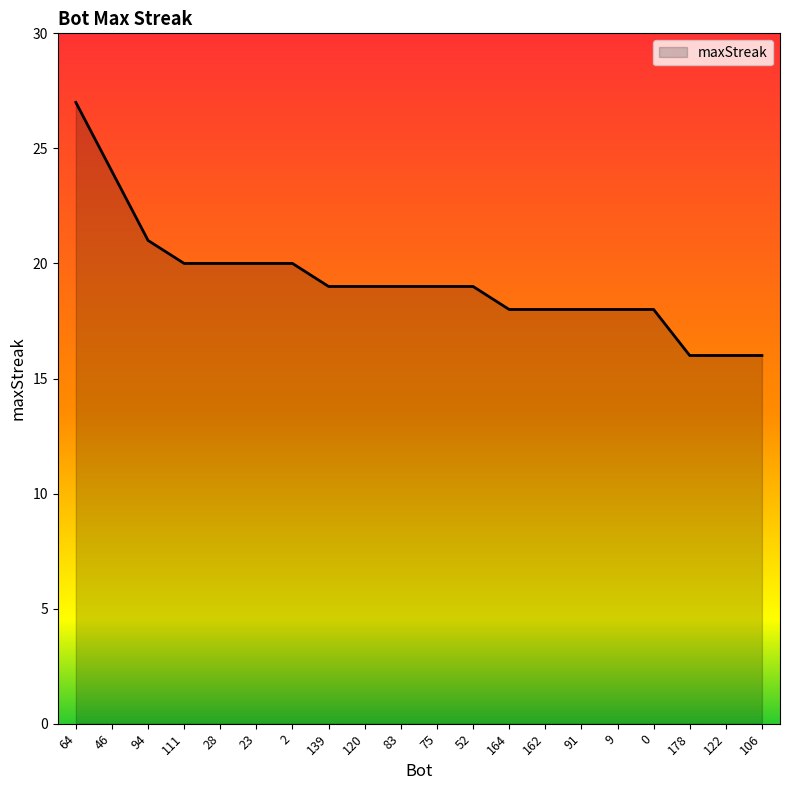

What position from the left is 91?

15